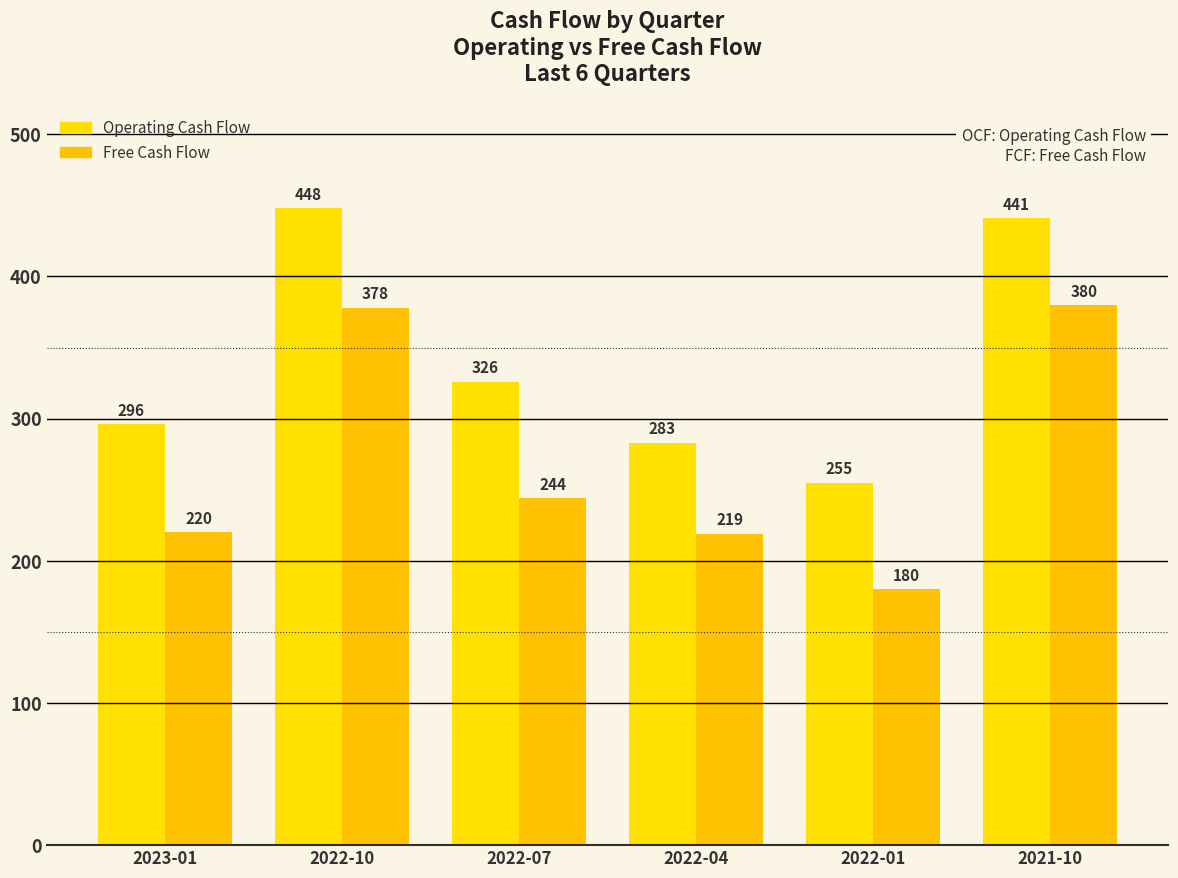

Which label corresponds to the largest value in the chart?

2022-10